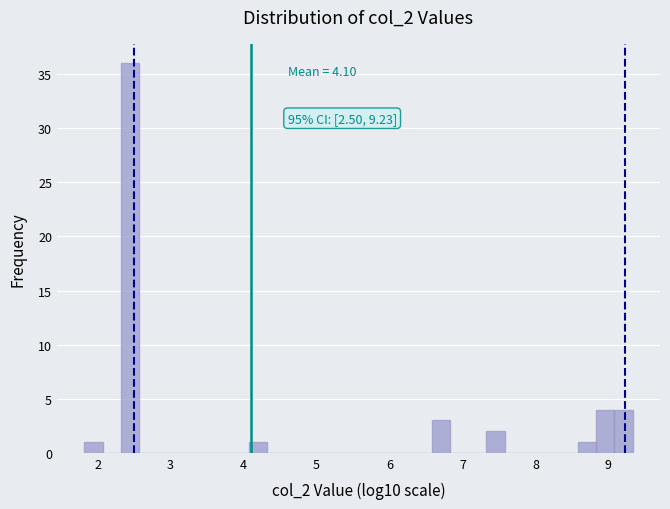

Read against the x-axis, roughly where is the centre of the tallest bar?

2.4